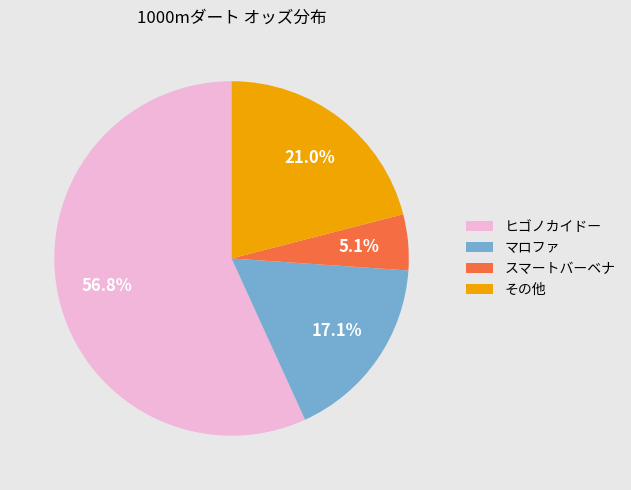

What is the ratio of the value at ヒゴノカイドー to the value at その他?

2.7